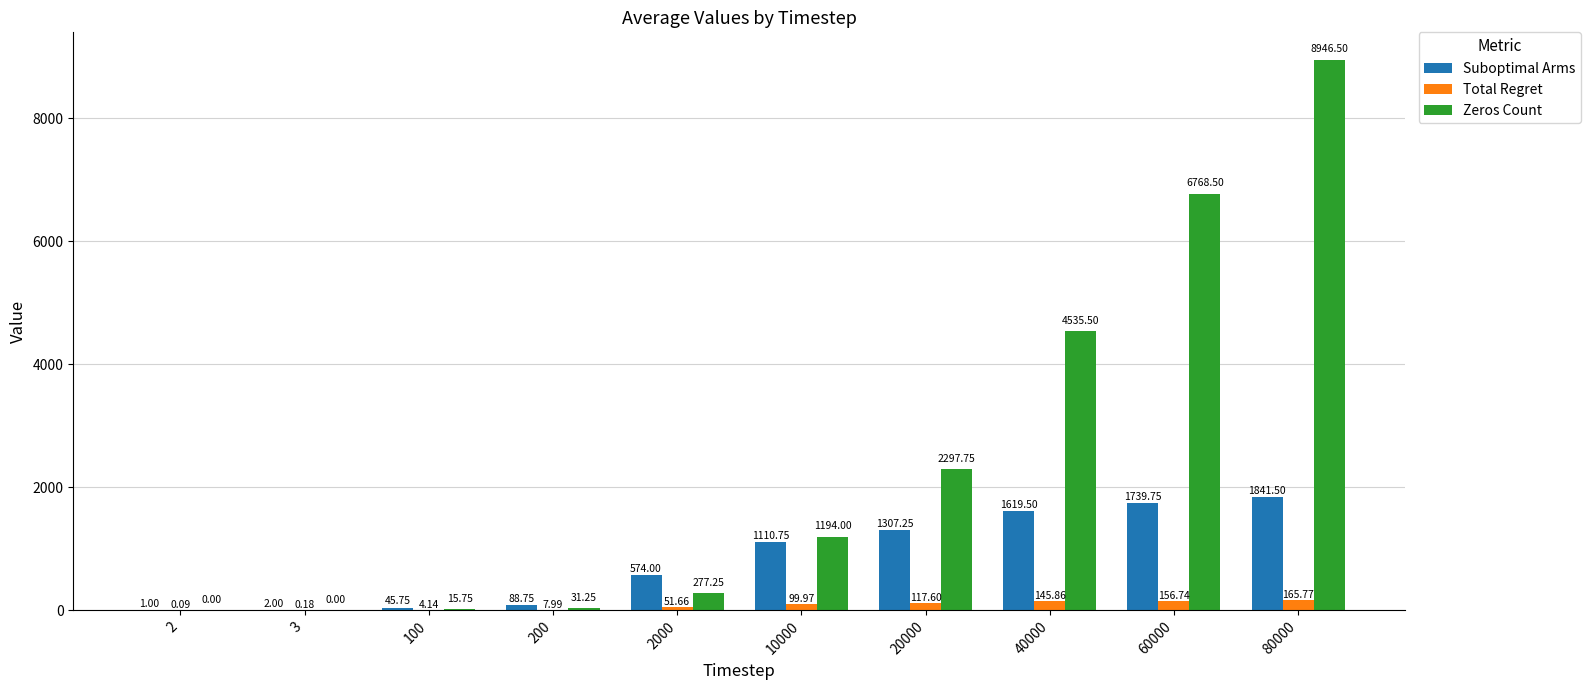

At which category is the sum across all series the highest?

80000